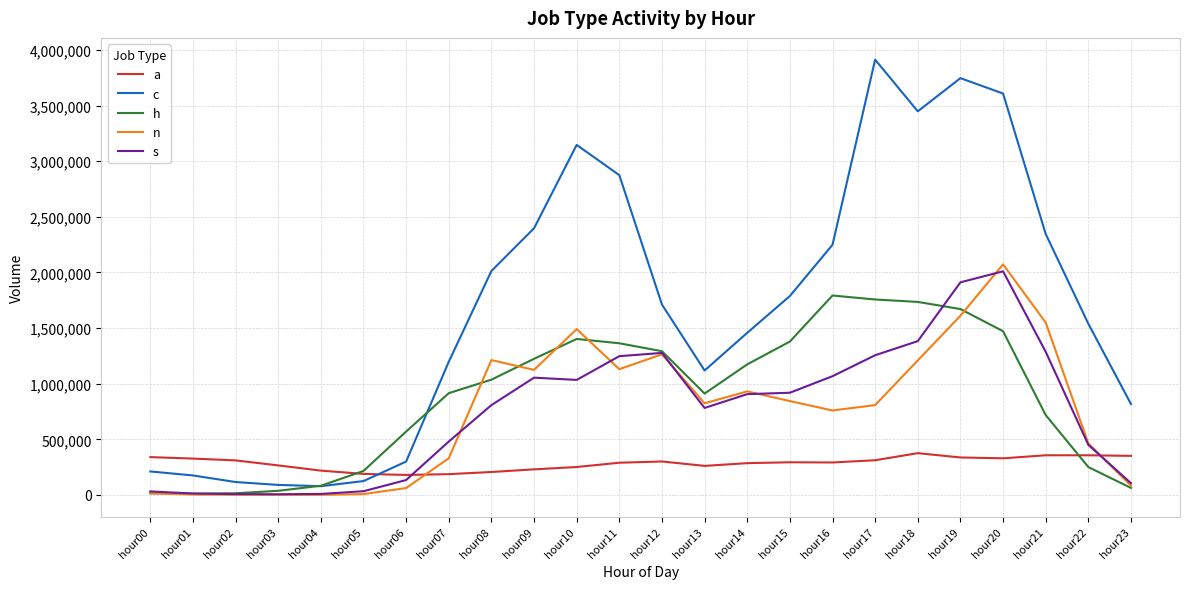

The n series shows 843788 at hour15. True or false?

True